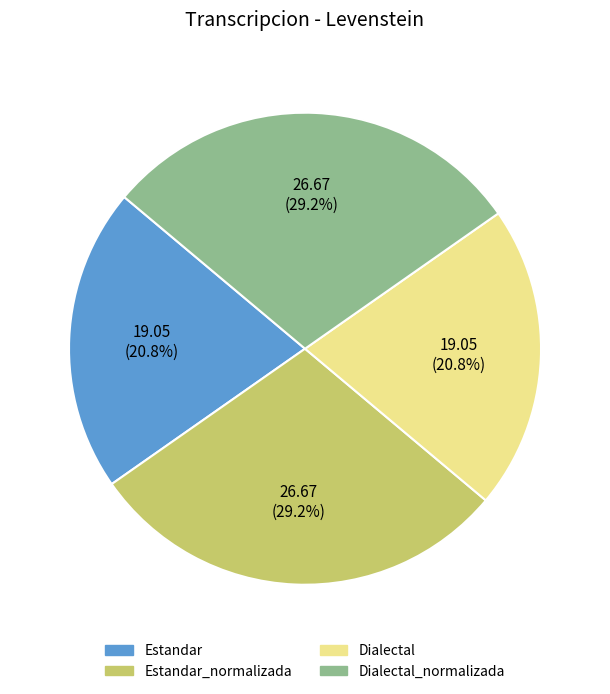

Does any single category account for the majority?

No